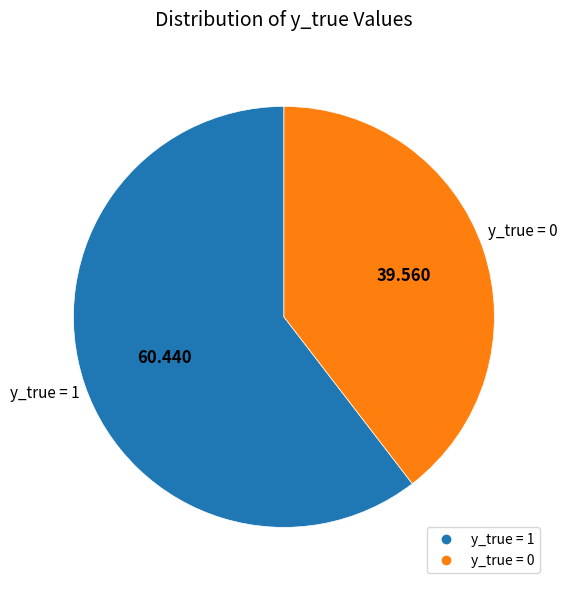

Is there a majority slice in this chart?

Yes